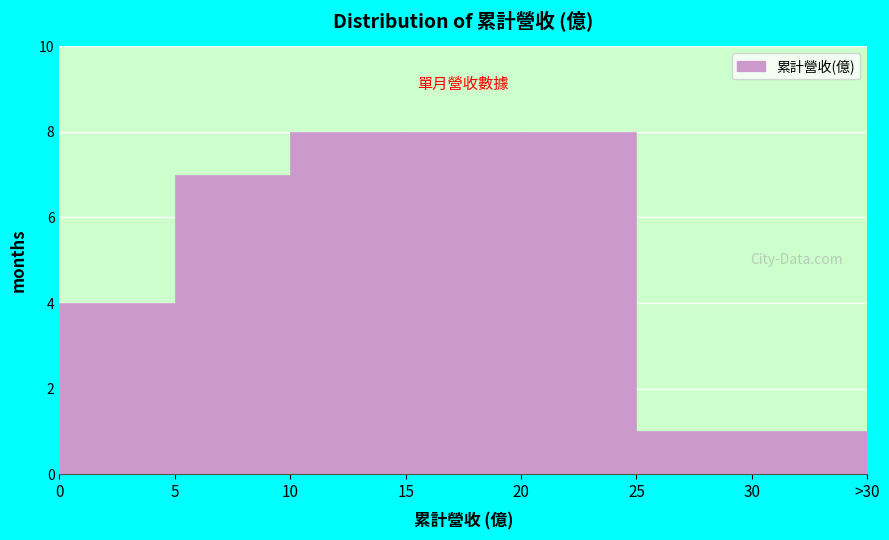

Reading right to left, what are all the values shown in this chart?

30=1	25=1	20=8	15=8	10=8	5=7	0=4